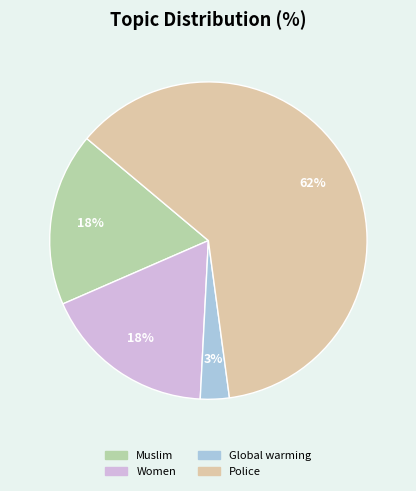

Which slice is the largest?

Police